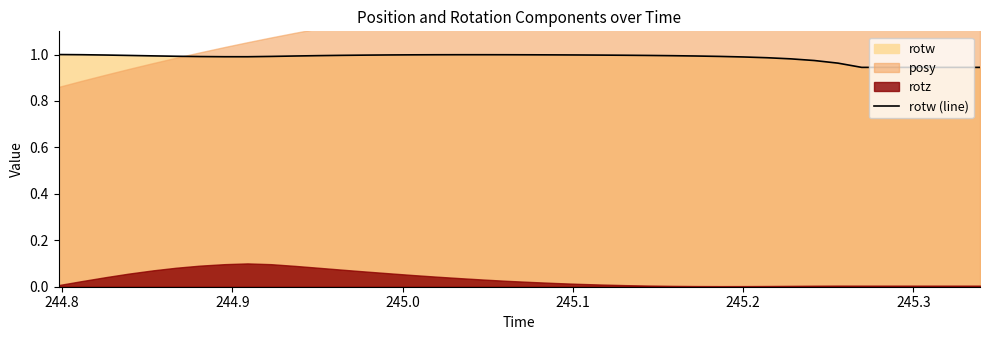

True or false: the data has more than 0 interior local peaks.

True